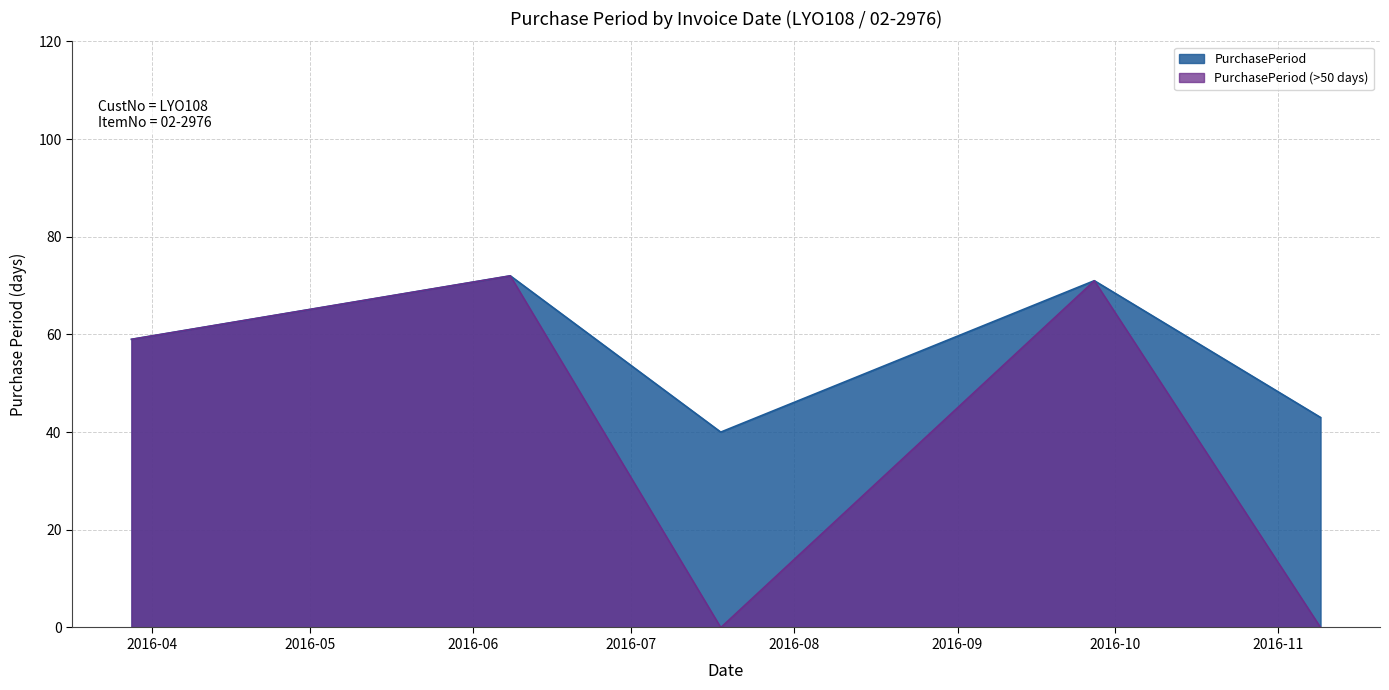

The chart shows a value of 72 at 2016-06-08. True or false?

True